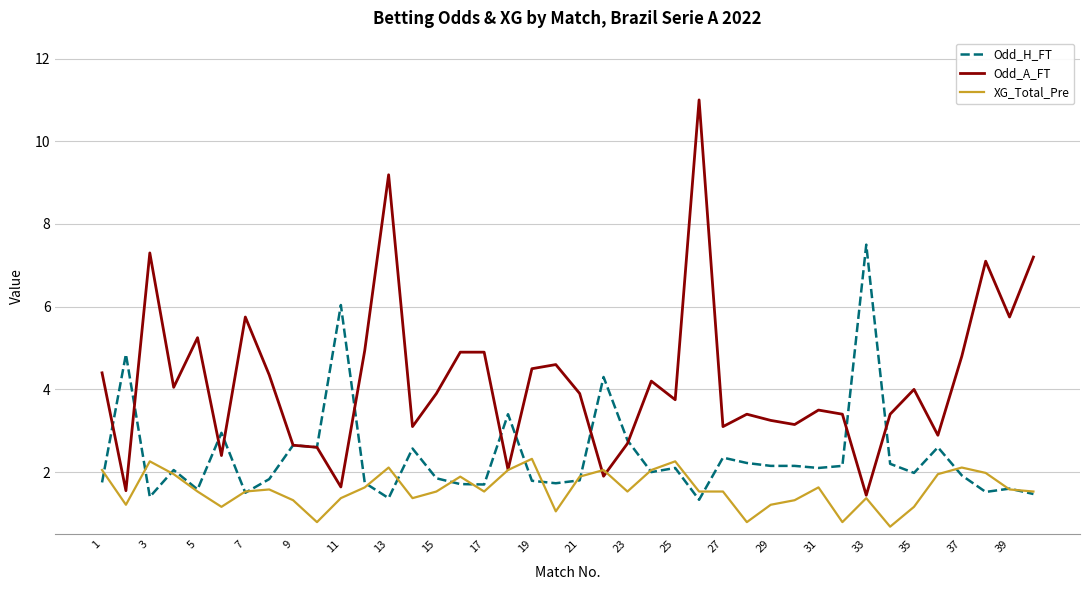

Which series has the largest total across all categories?

Odd_A_FT